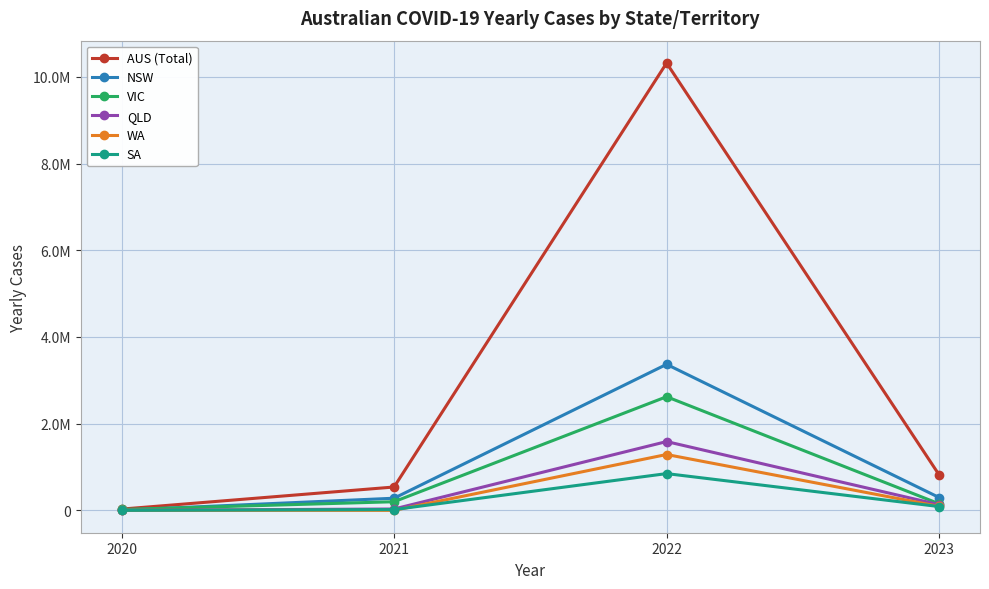

Rank the categories by AUS (Total) value from highest to lowest.

2022, 2023, 2021, 2020